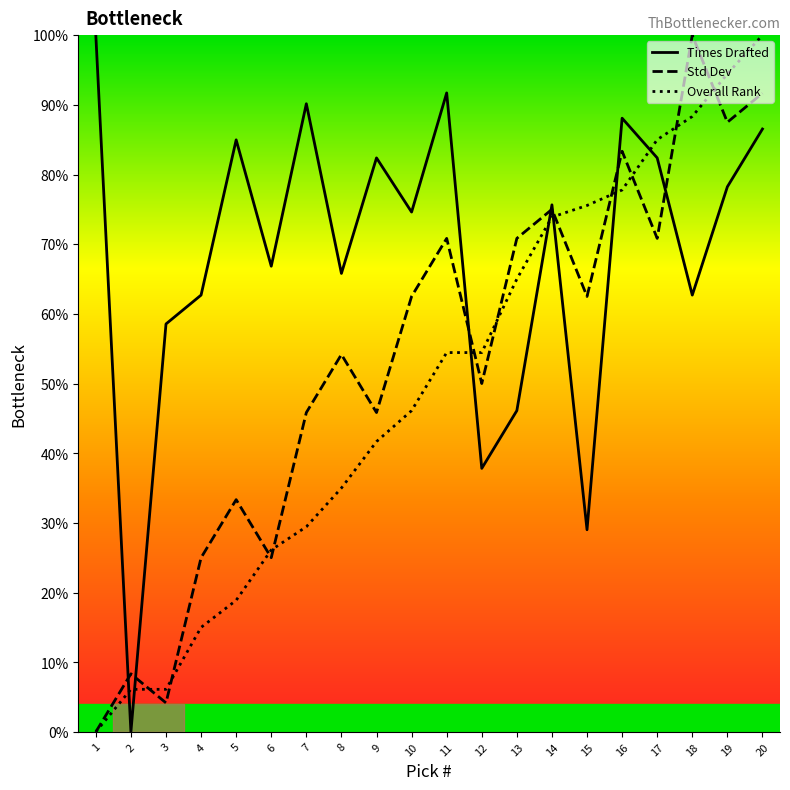

List the series in order of their overall mean, lowest first.

Overall Rank, Std Dev, Times Drafted